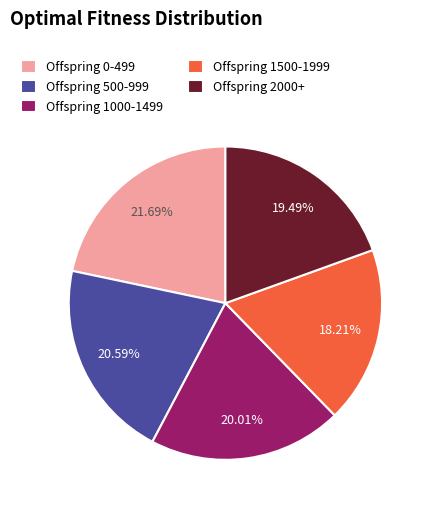

How many segments does this pie chart have?

5